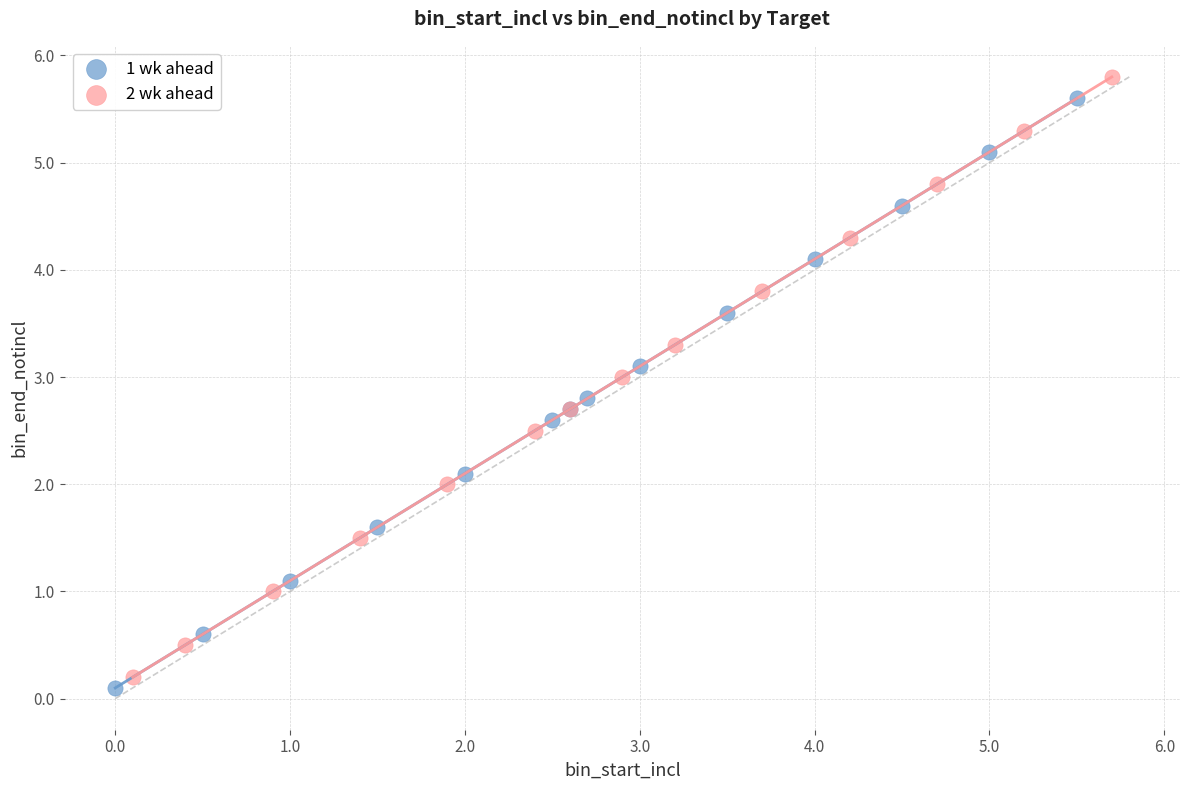

Which series contains the lowest Y value?

1 wk ahead